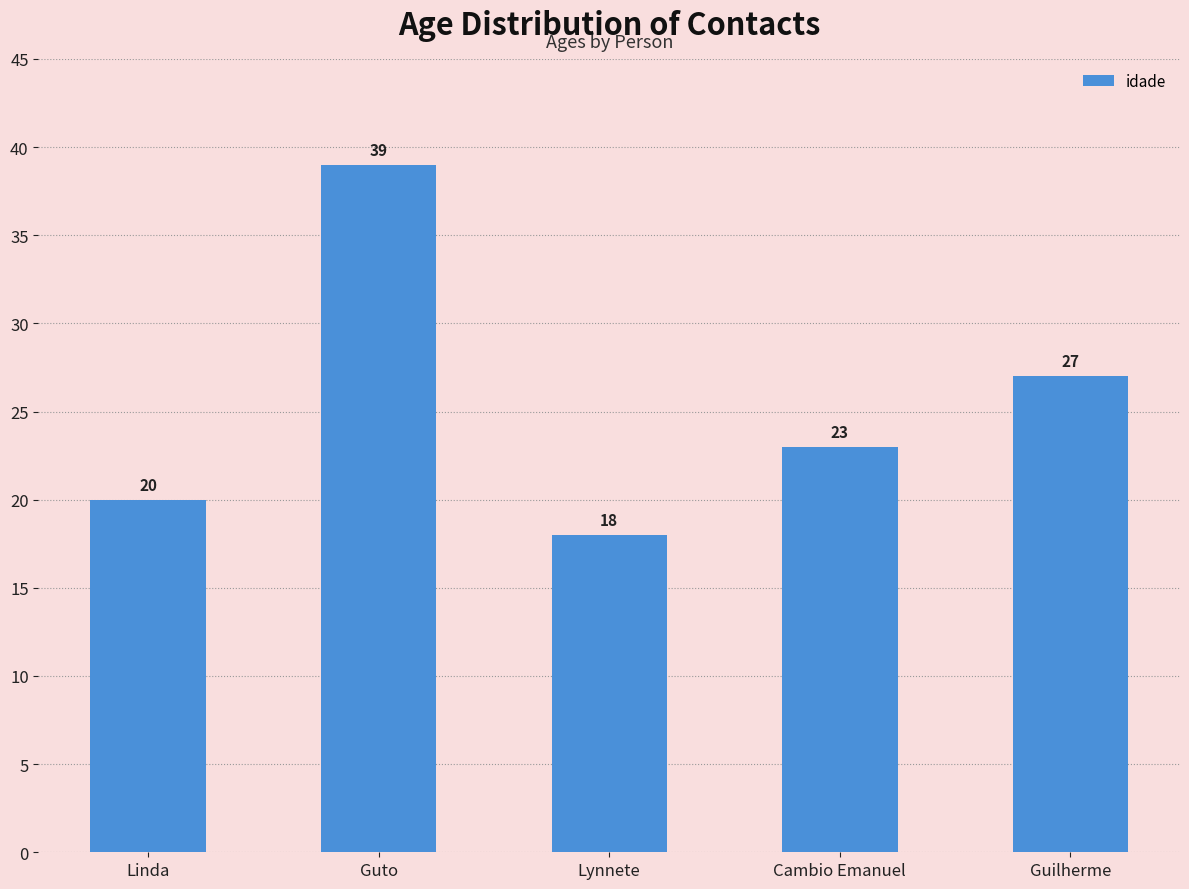

The value at Guto is 39. True or false?

True